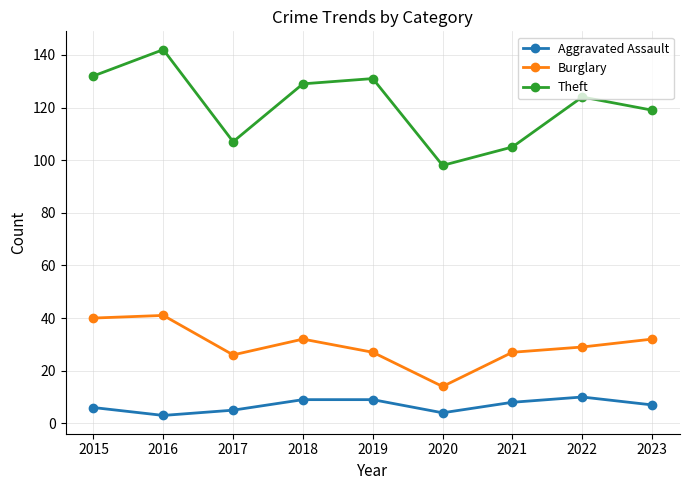

How many lines are shown in the chart?

3